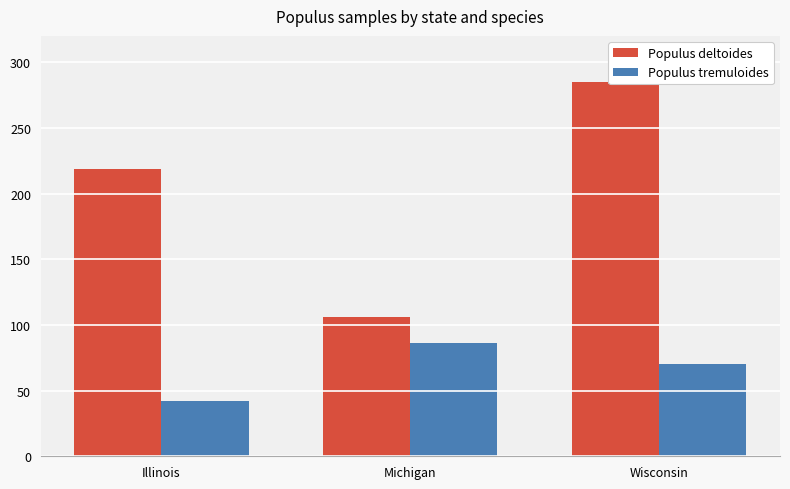

Where does the Populus tremuloides series first go above 70?

Michigan